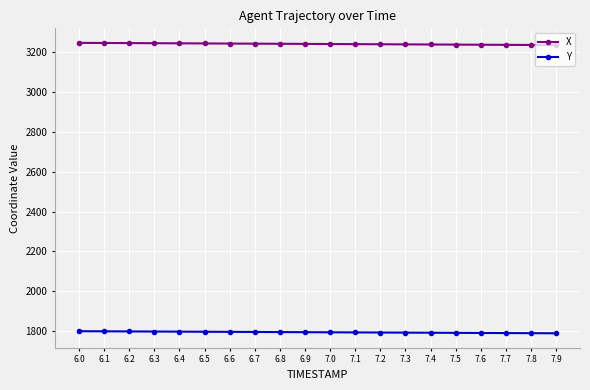

What is the difference between the highest and lowest values at 6.2?

1445.3